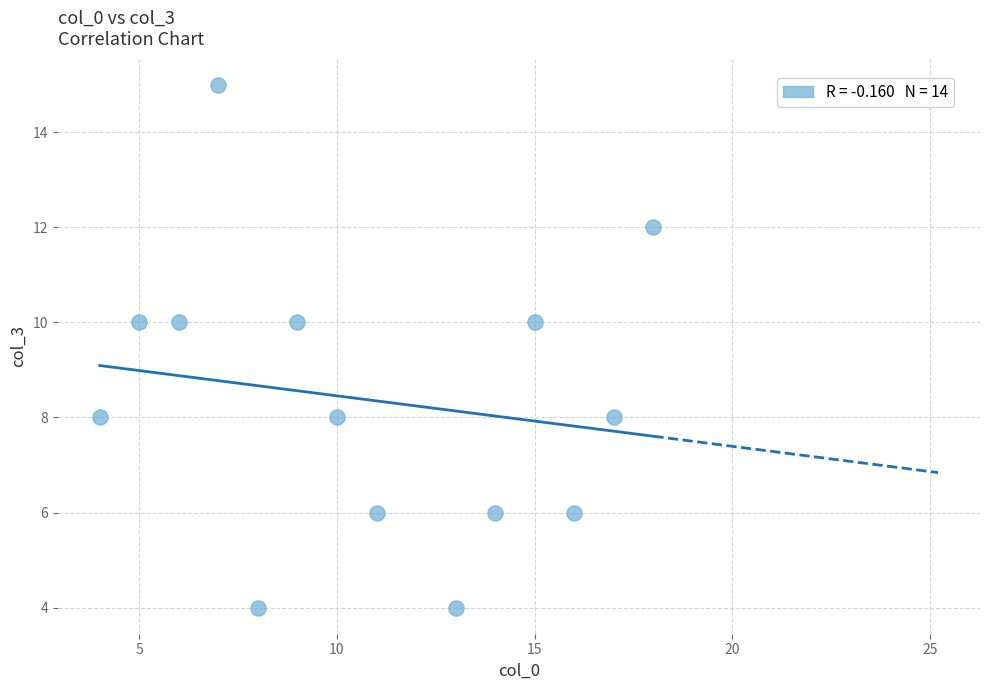

What is the range of Y values (max minus min)?

11